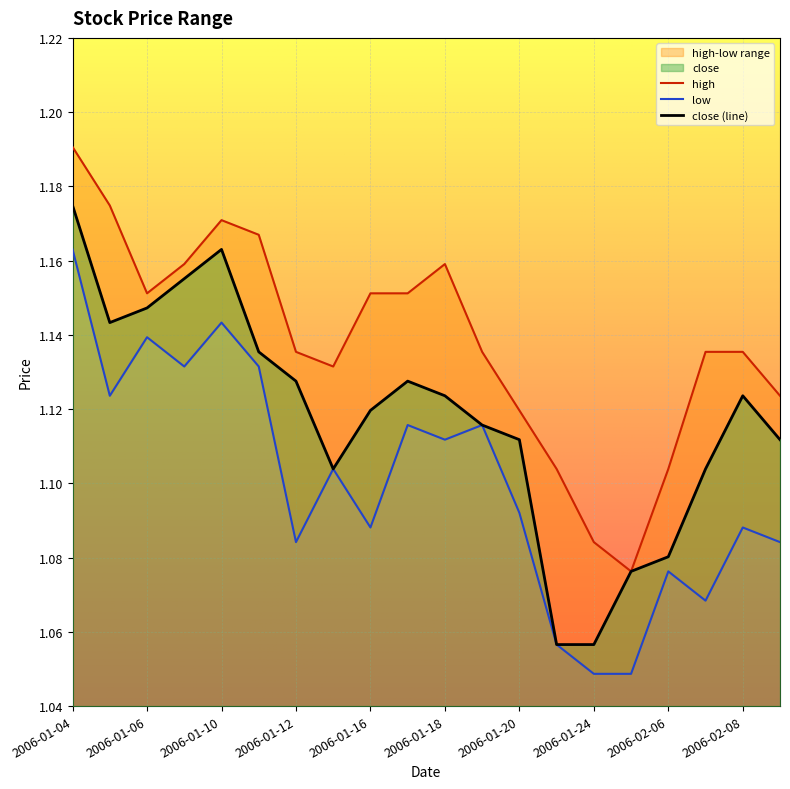

Reading right to left, what are all the values shown in this chart?

high: 2006-02-09=1.1	2006-02-08=1.1	2006-02-07=1.1	2006-02-06=1.1	2006-01-25=1.1	2006-01-24=1.1	2006-01-23=1.1	2006-01-20=1.1	2006-01-19=1.1	2006-01-18=1.2	2006-01-17=1.2	2006-01-16=1.2	2006-01-13=1.1	2006-01-12=1.1	2006-01-11=1.2	2006-01-10=1.2	2006-01-09=1.2	2006-01-06=1.2	2006-01-05=1.2	2006-01-04=1.2
low: 2006-02-09=1.1	2006-02-08=1.1	2006-02-07=1.1	2006-02-06=1.1	2006-01-25=1.0	2006-01-24=1.0	2006-01-23=1.1	2006-01-20=1.1	2006-01-19=1.1	2006-01-18=1.1	2006-01-17=1.1	2006-01-16=1.1	2006-01-13=1.1	2006-01-12=1.1	2006-01-11=1.1	2006-01-10=1.1	2006-01-09=1.1	2006-01-06=1.1	2006-01-05=1.1	2006-01-04=1.2
close: 2006-02-09=1.1	2006-02-08=1.1	2006-02-07=1.1	2006-02-06=1.1	2006-01-25=1.1	2006-01-24=1.1	2006-01-23=1.1	2006-01-20=1.1	2006-01-19=1.1	2006-01-18=1.1	2006-01-17=1.1	2006-01-16=1.1	2006-01-13=1.1	2006-01-12=1.1	2006-01-11=1.1	2006-01-10=1.2	2006-01-09=1.2	2006-01-06=1.1	2006-01-05=1.1	2006-01-04=1.2